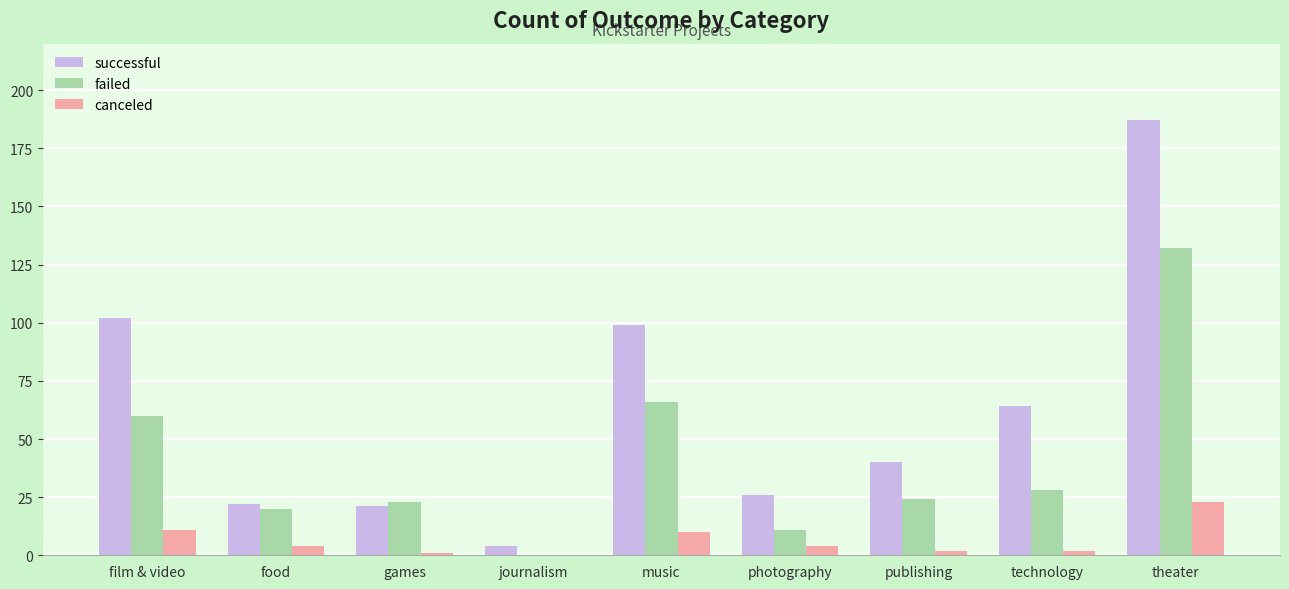

Reading left to right, extract all data points from this chart.

successful: film & video=102	food=22	games=21	journalism=4	music=99	photography=26	publishing=40	technology=64	theater=187
failed: film & video=60	food=20	games=23	journalism=0	music=66	photography=11	publishing=24	technology=28	theater=132
canceled: film & video=11	food=4	games=1	journalism=0	music=10	photography=4	publishing=2	technology=2	theater=23